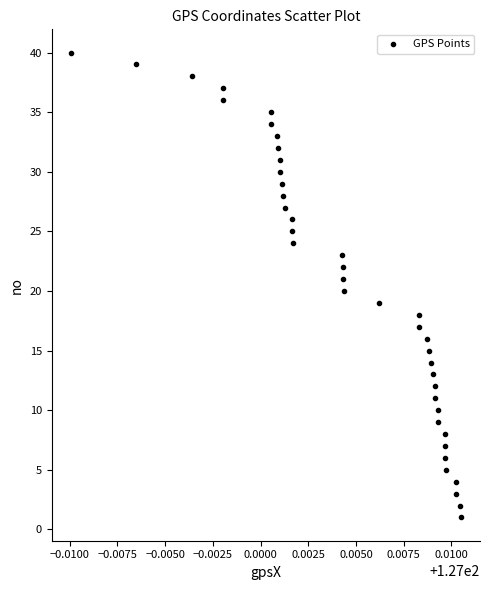

What is the range of Y values (max minus min)?

39